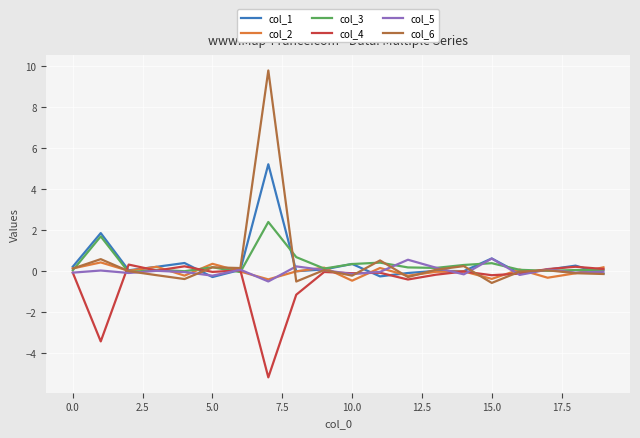

True or false: col_6 and col_4 cross at least once.

True